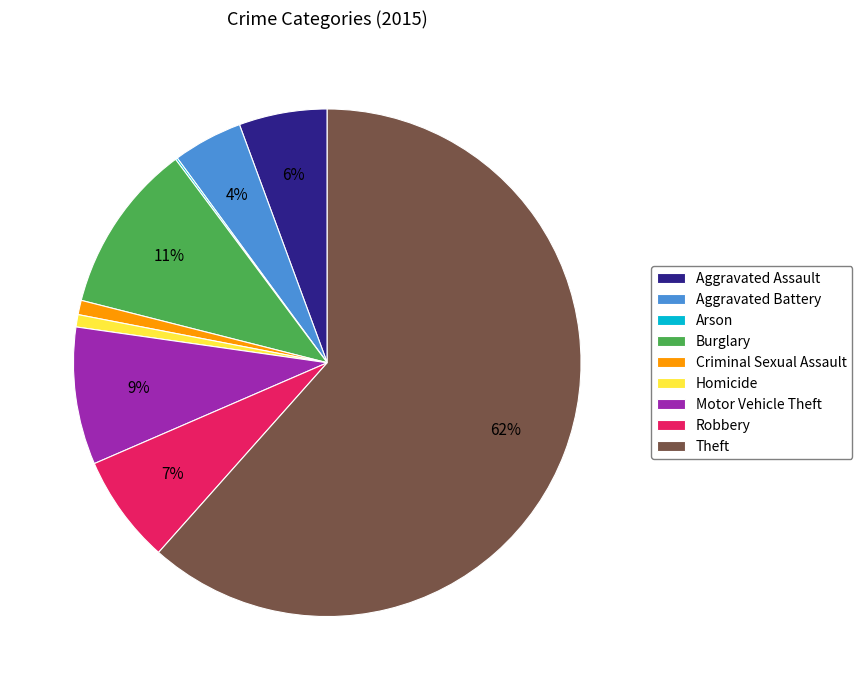

Which category has the biggest portion of the pie?

Theft